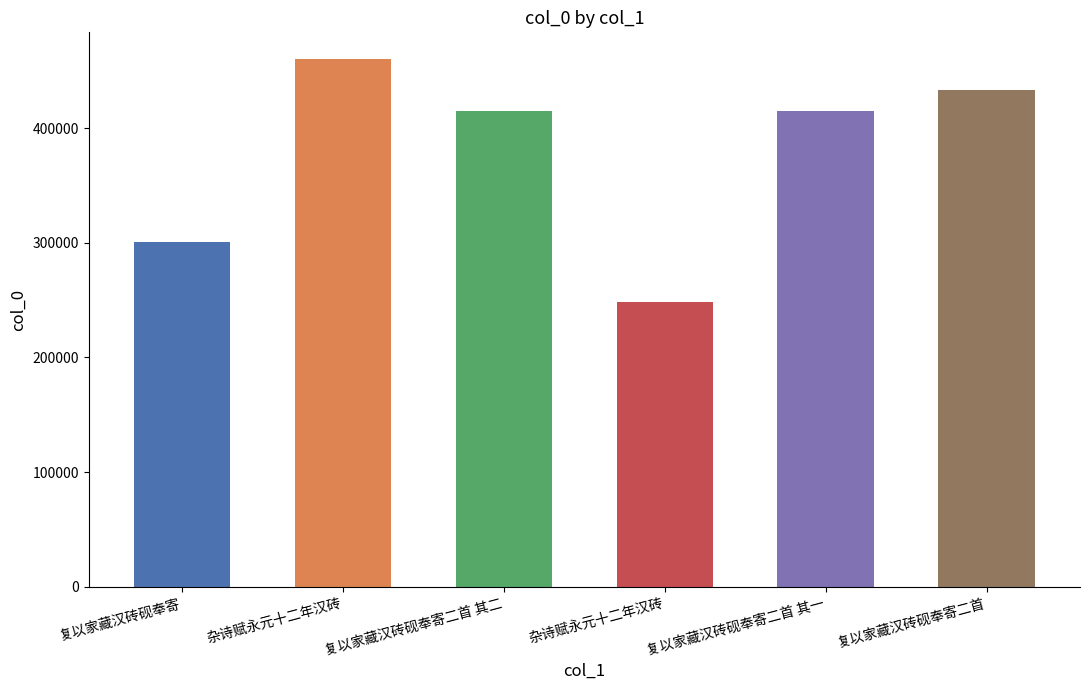

How many series are shown in this chart?

1